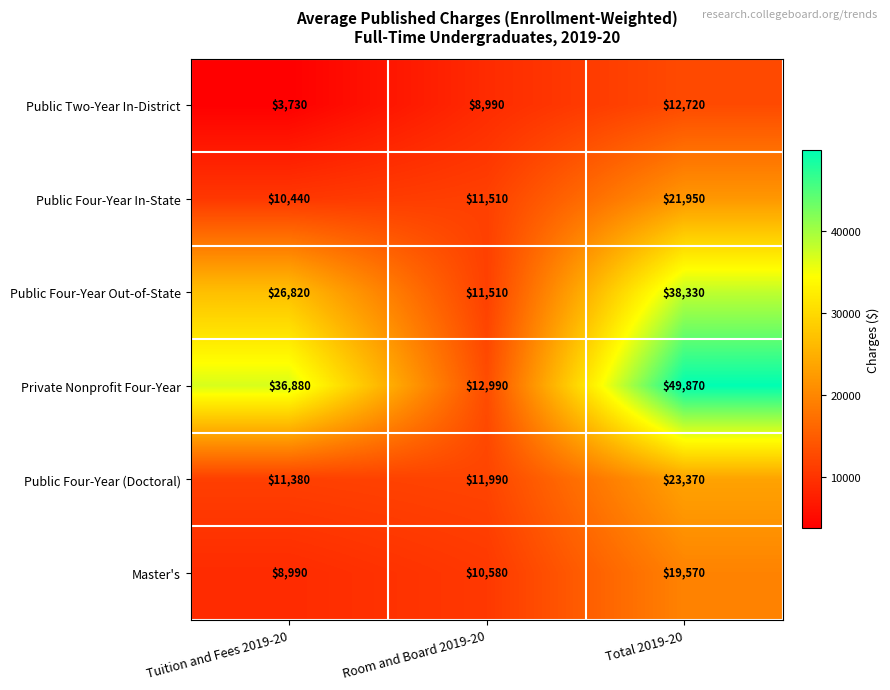

Which series has the largest total across all categories?

Private Nonprofit Four-Year